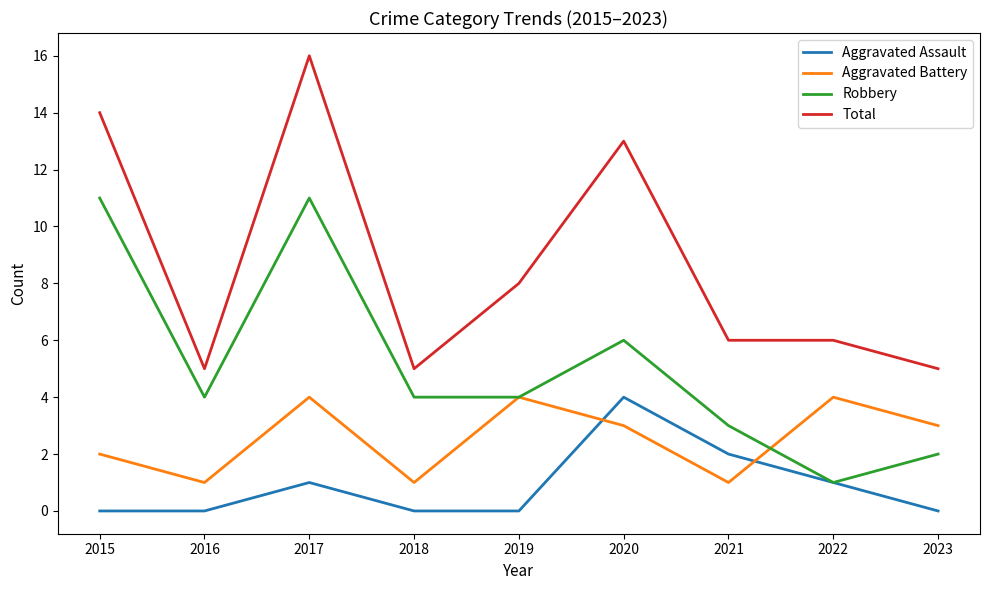

Which series has the largest range (max minus min)?

Total